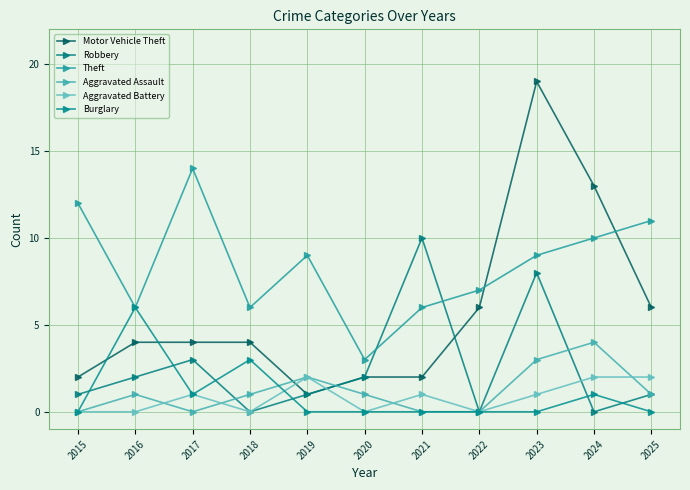

The value of Motor Vehicle Theft at 2021 is 2. True or false?

True